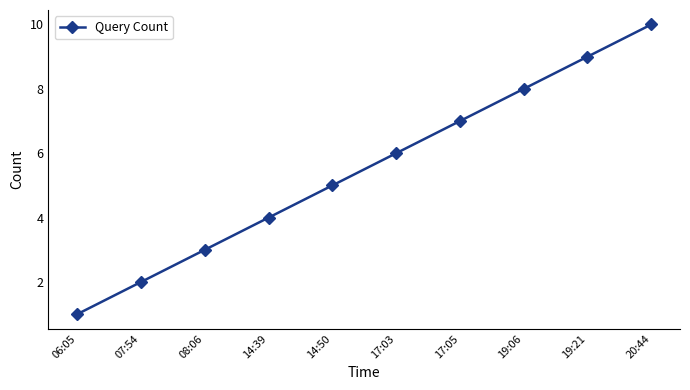

Reading right to left, transcribe all the data shown in this chart.

20:44=10	19:21=9	19:06=8	17:05=7	17:03=6	14:50=5	14:39=4	08:06=3	07:54=2	06:05=1